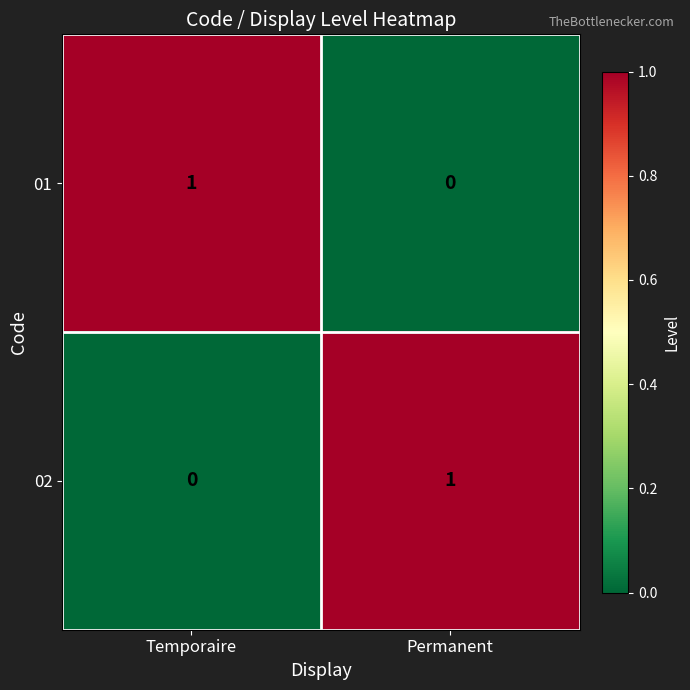

At Permanent, list the series in order from largest to smallest.

02, 01